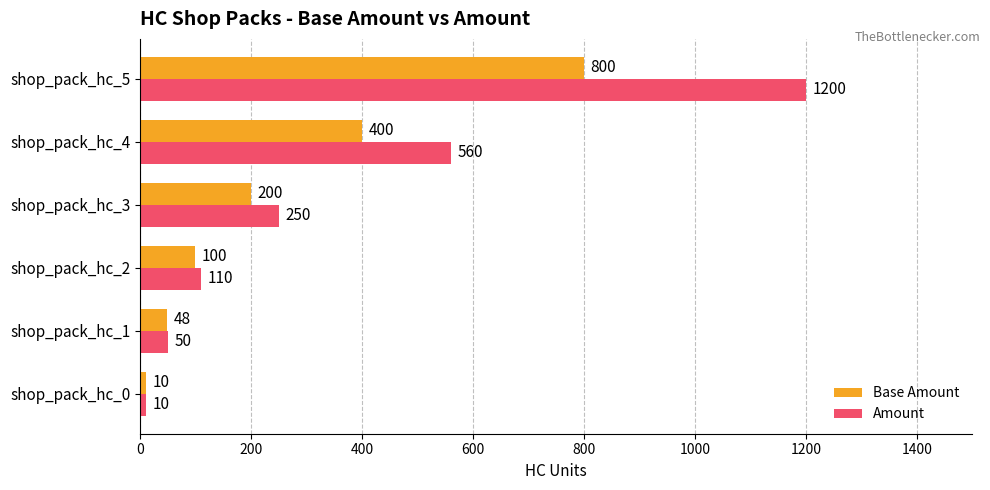

List the series in order of their overall mean, lowest first.

Base Amount, Amount